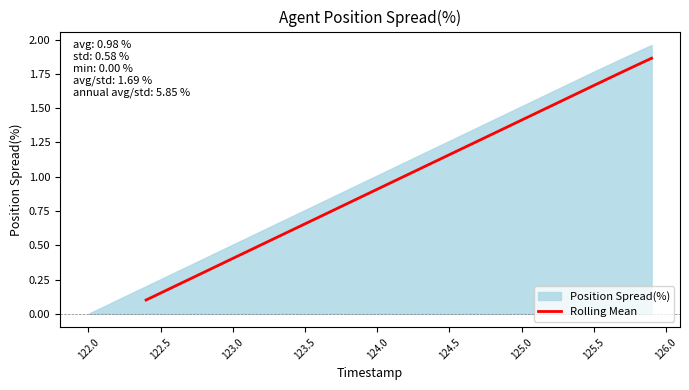

Count the number of categories in the chart.

36